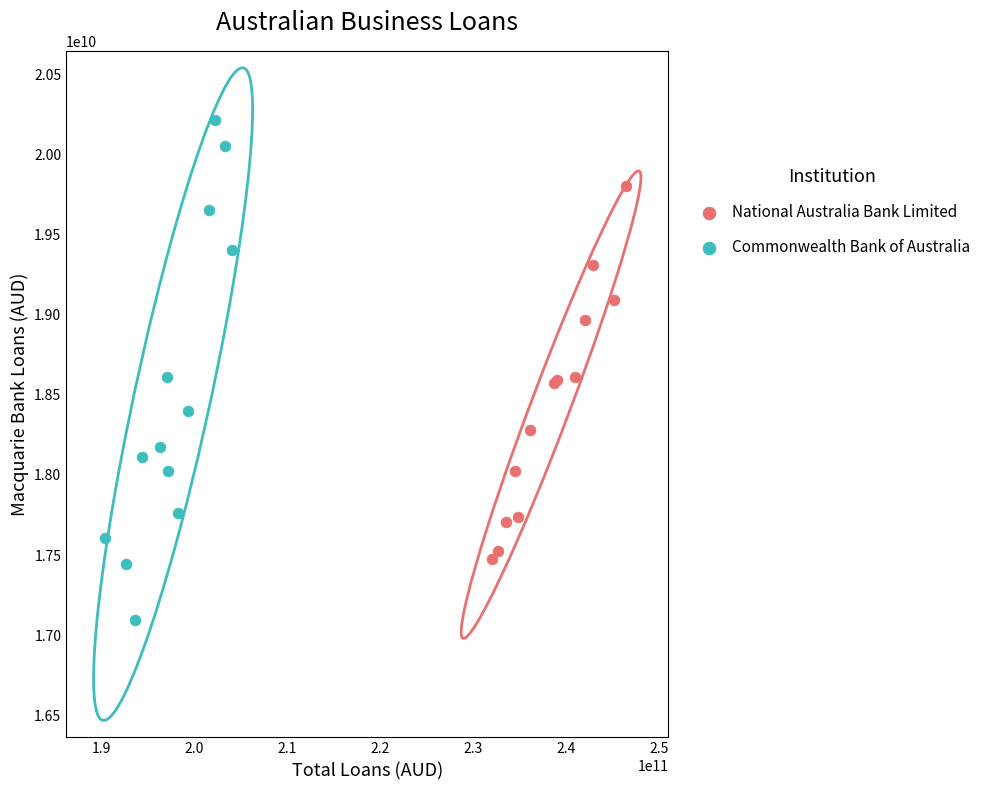

Which series has the largest Y range (max minus min)?

Commonwealth Bank of Australia